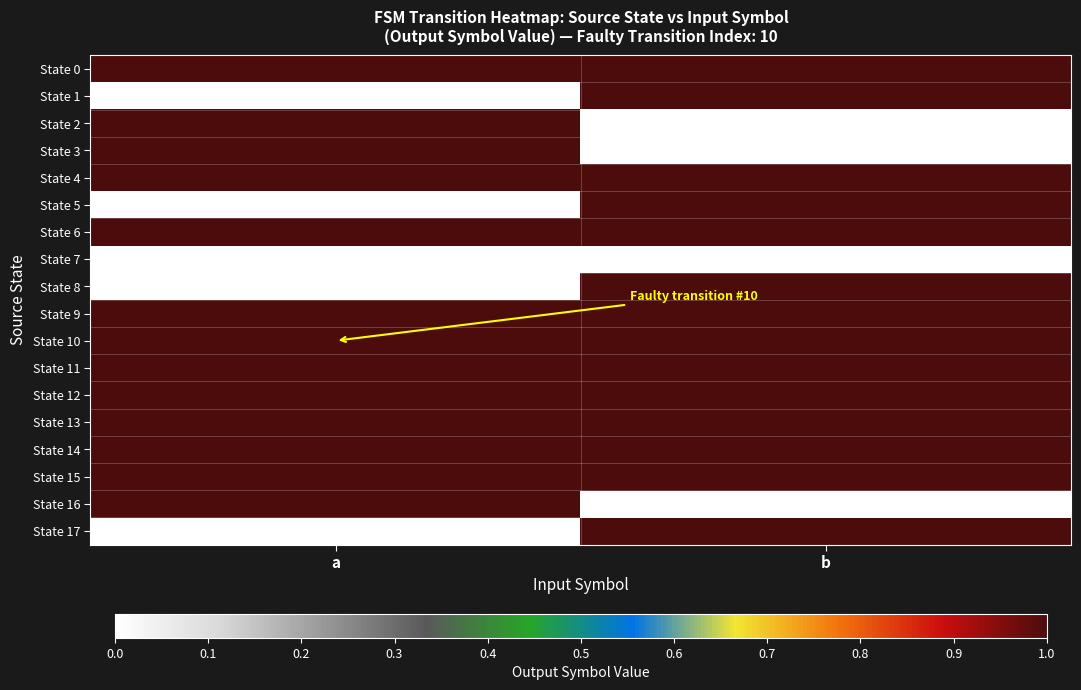

Count the number of categories in the chart.

2